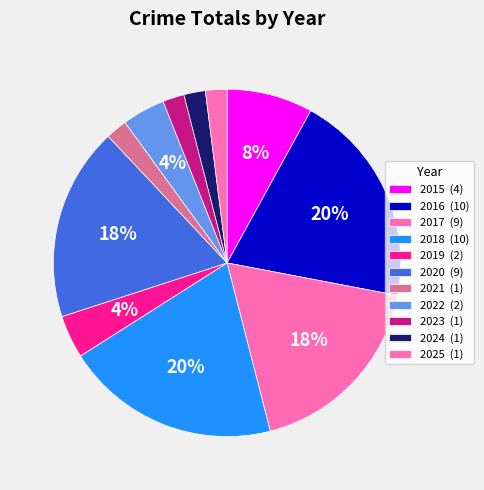

What percentage is the 2021 slice, to the nearest percent?

2%